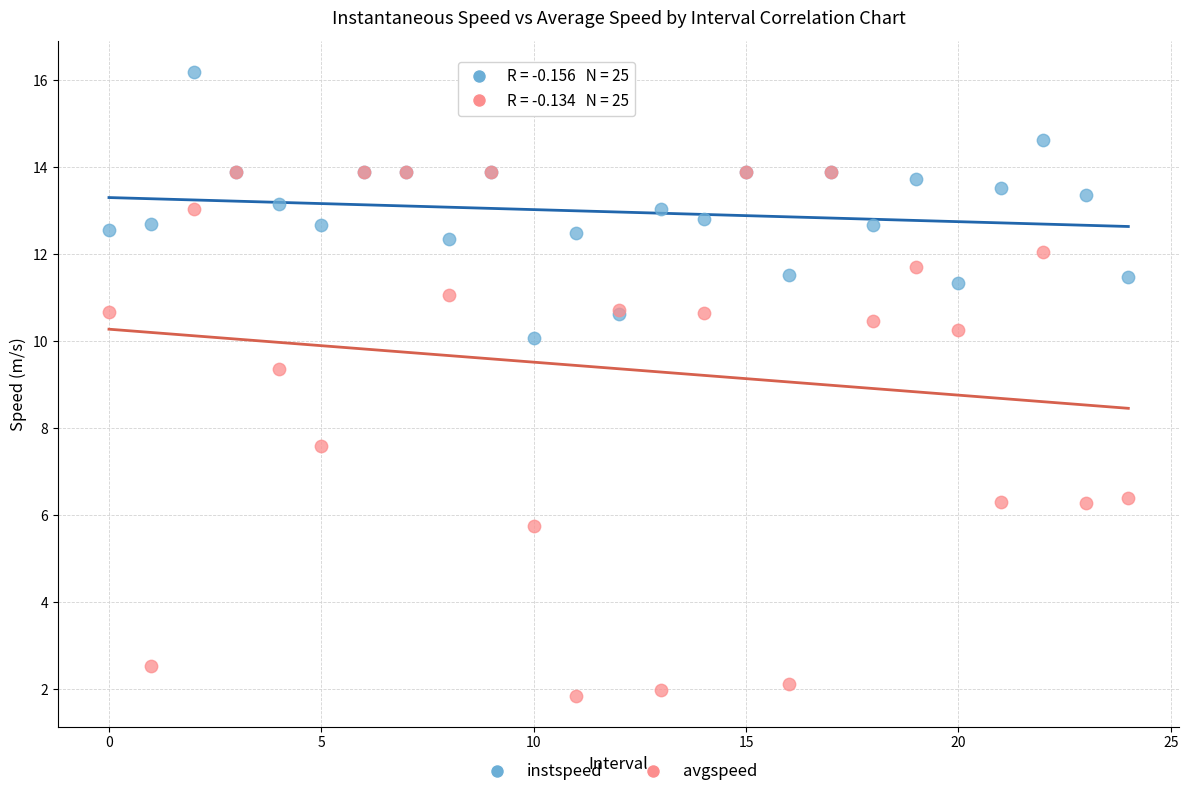

Which series has the largest Y range (max minus min)?

avgspeed